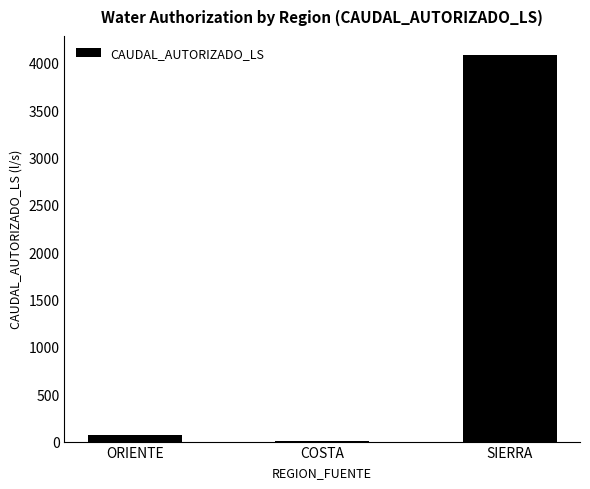

What is the average value?

1384.6